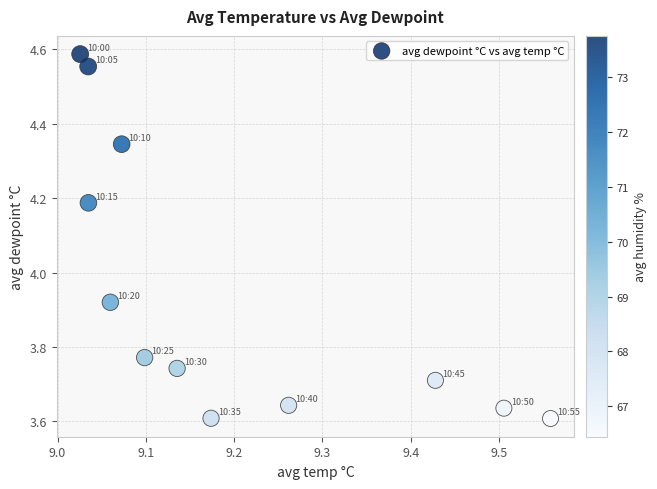

What is the range of X values (max minus min)?

0.5